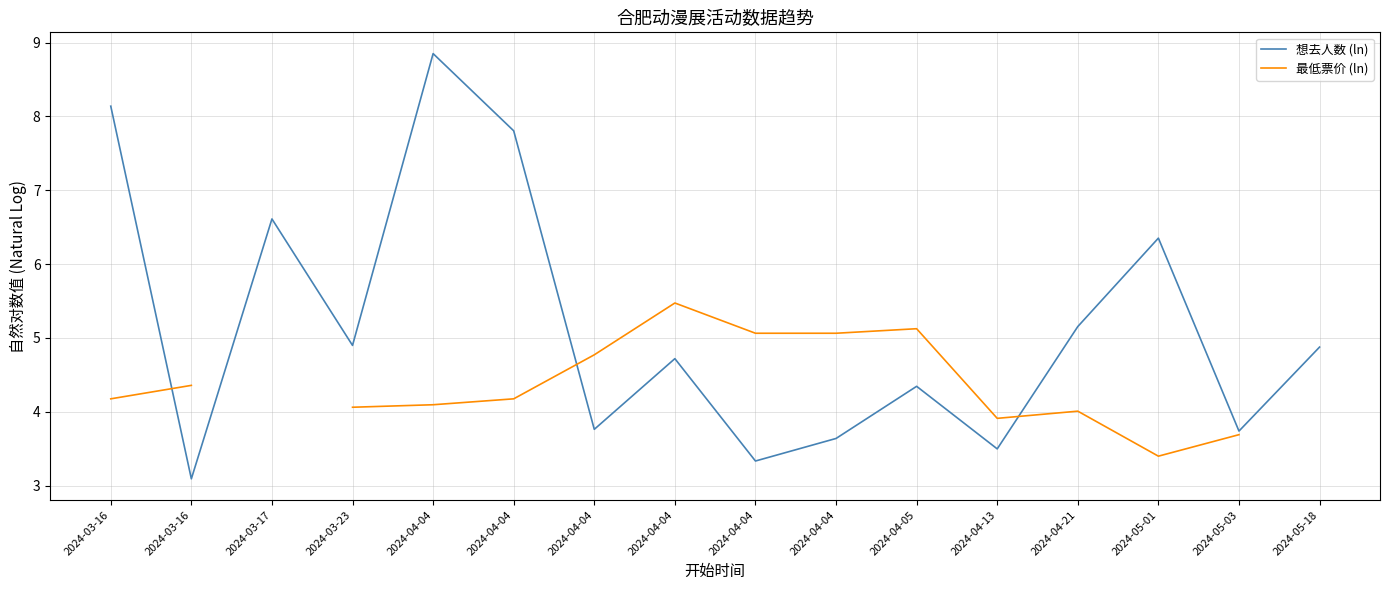

Which series changed the most between 2024-04-04 and 2024-04-04?

想去人数 (ln)